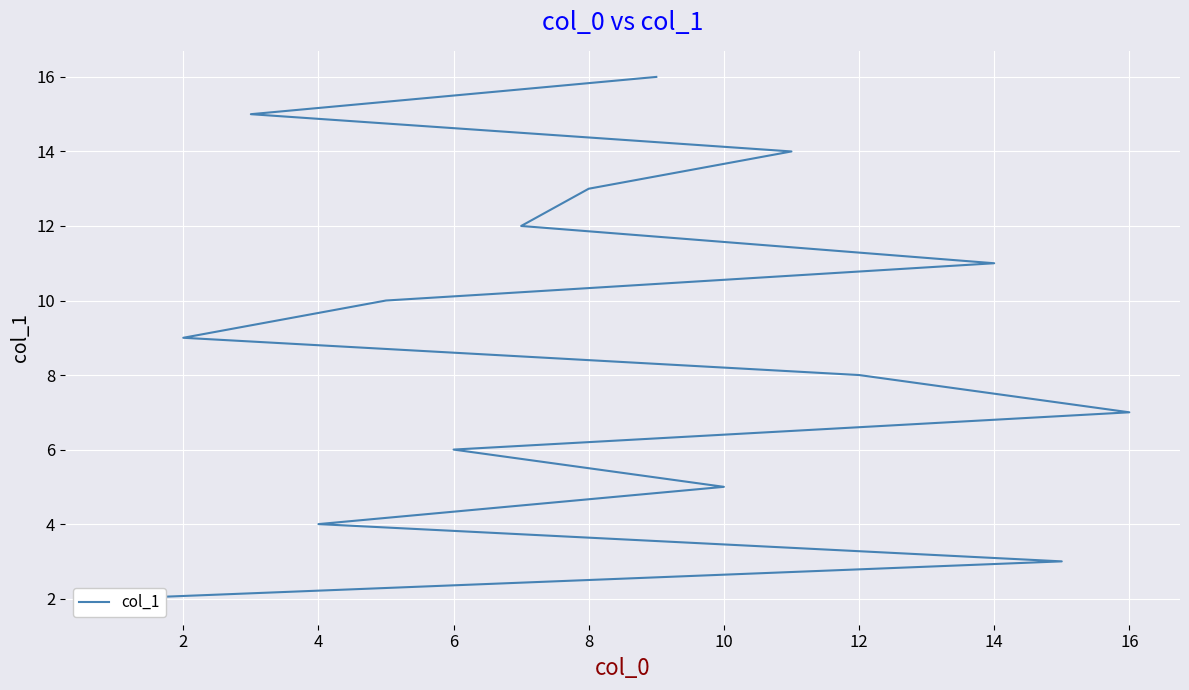

True or false: the data has more than 1 interior local peaks.

False